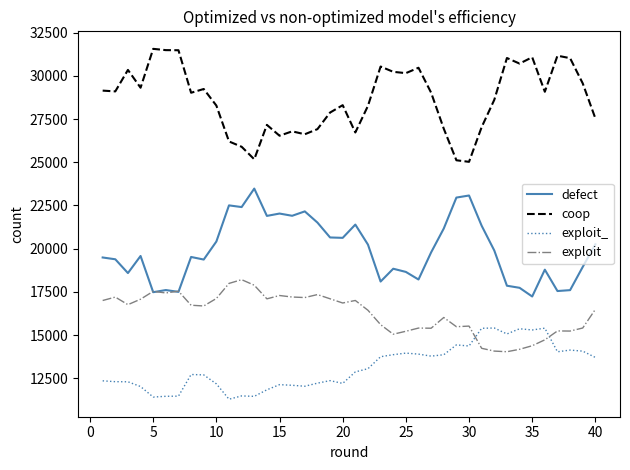

Which series has the largest total across all categories?

coop